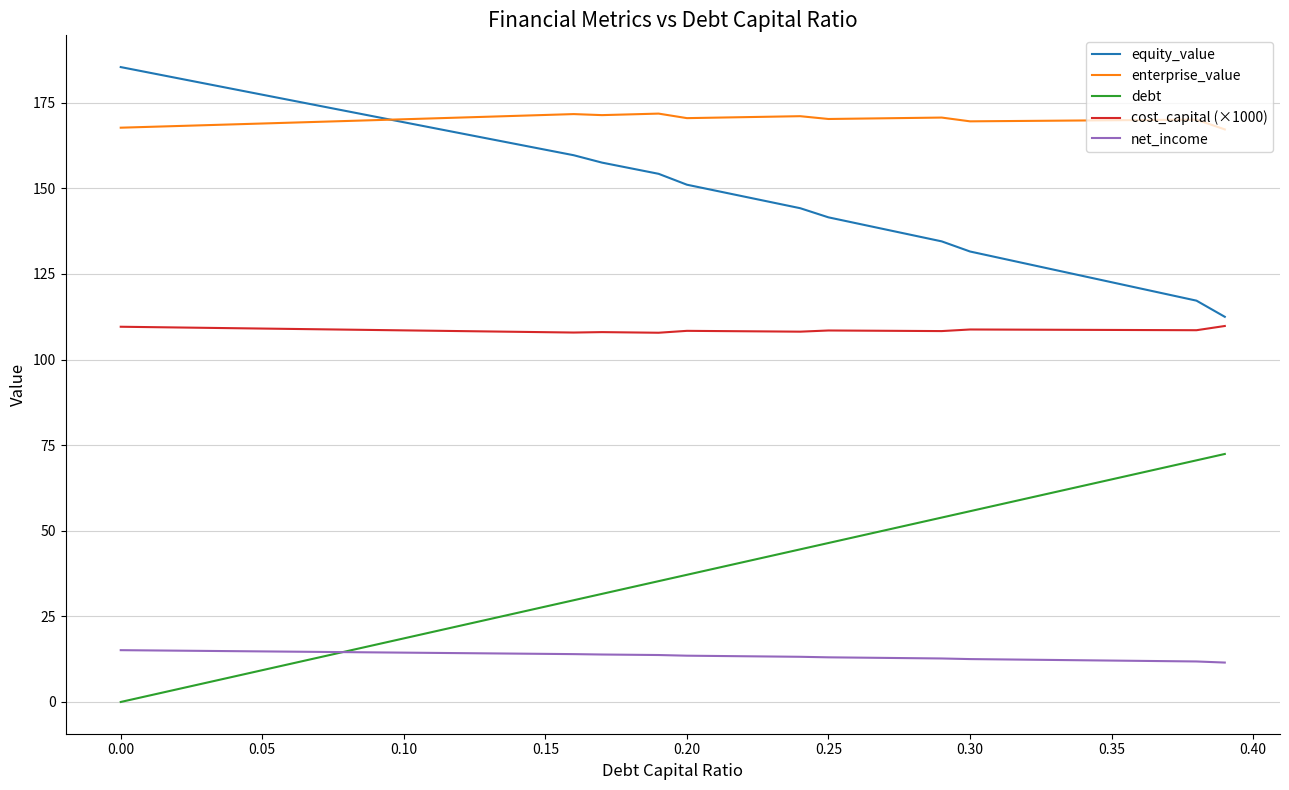

Rank the series by their maximum value, from highest to lowest.

equity_value, enterprise_value, cost_capital (×1000), debt, net_income